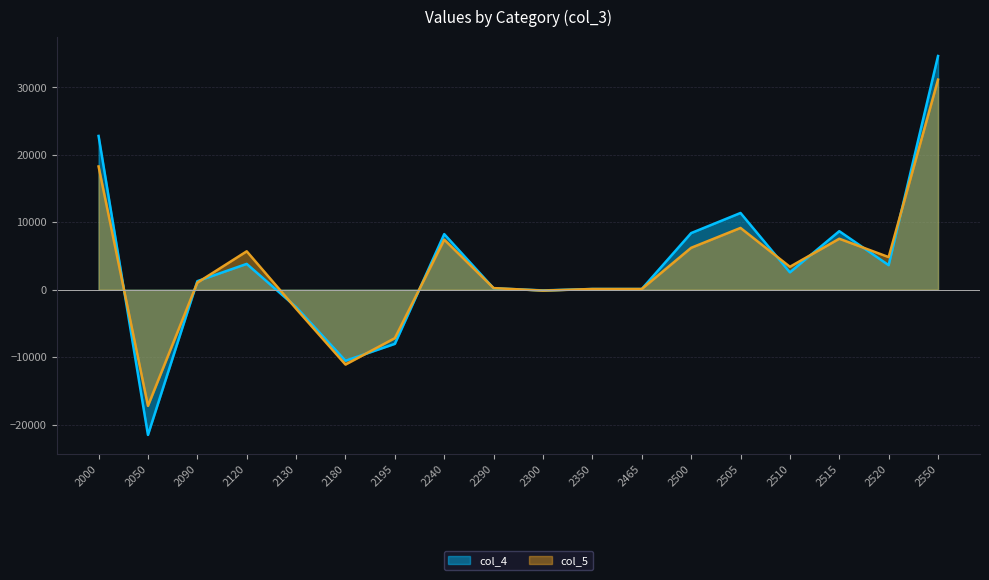

How many values in col_5 are above zero?

13